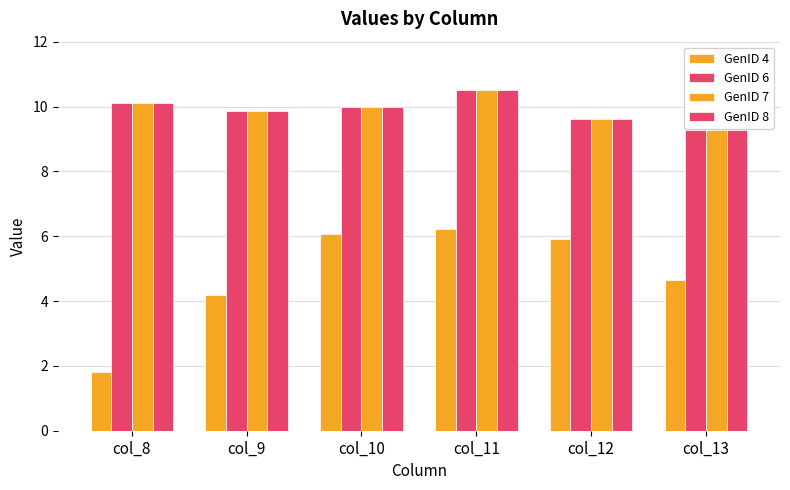

Which series has the widest spread of values?

GenID 4